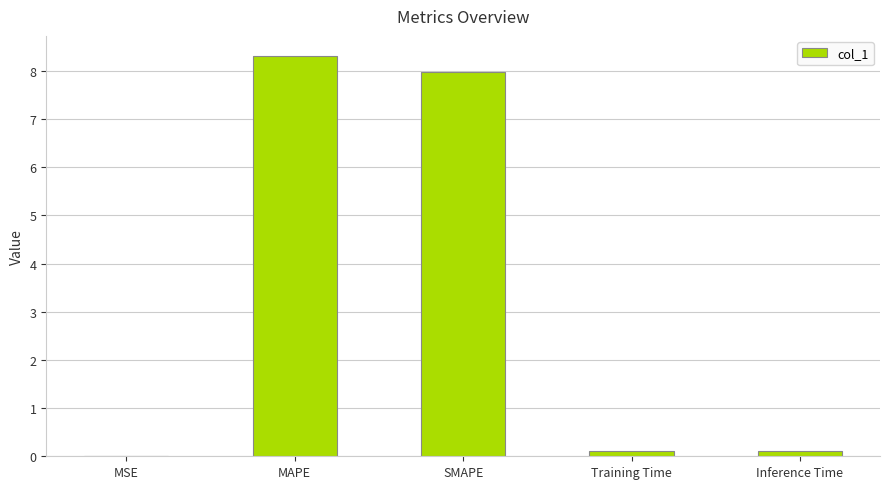

True or false: the data shows 0.1 at Training Time.

True